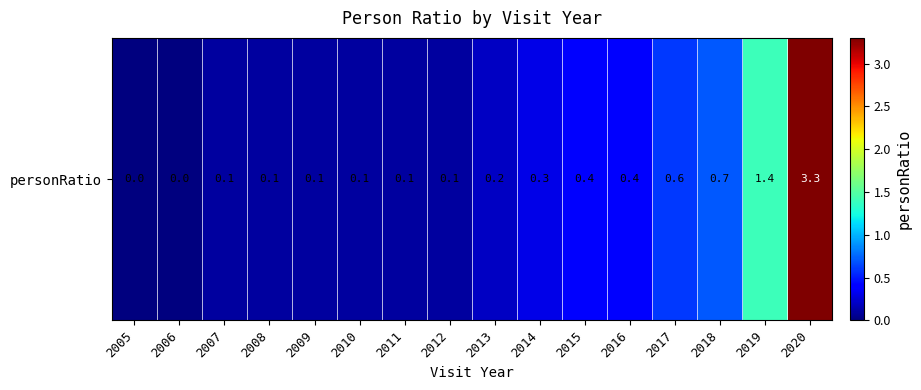

What is the sum of the values at 2005 and 2012?

0.1